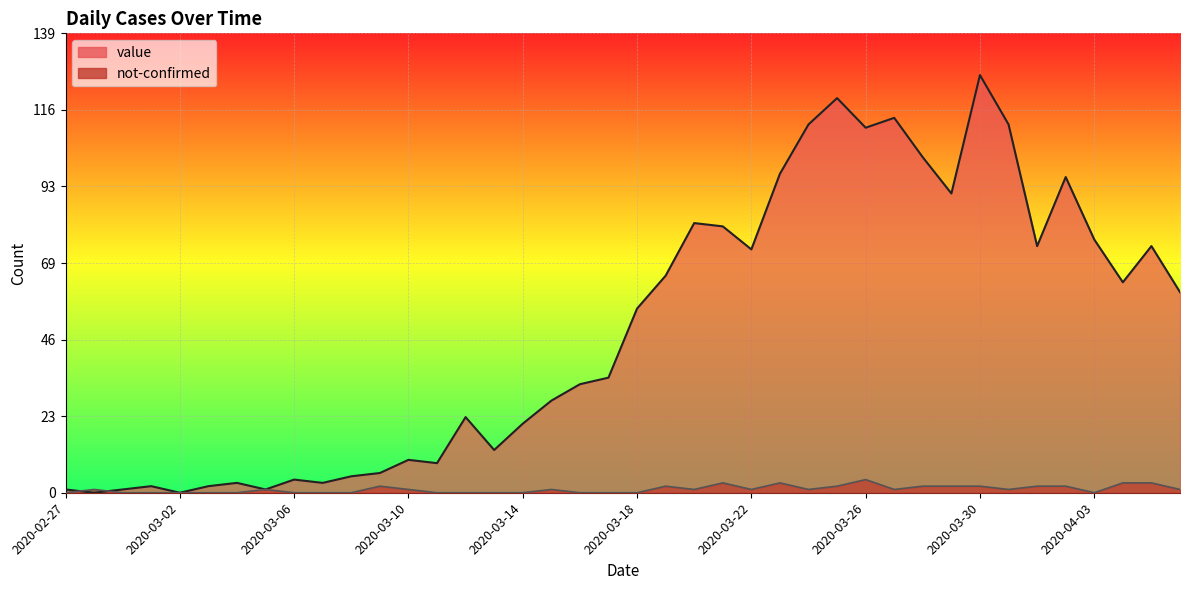

At which label does not-confirmed first exceed 1?

2020-03-09